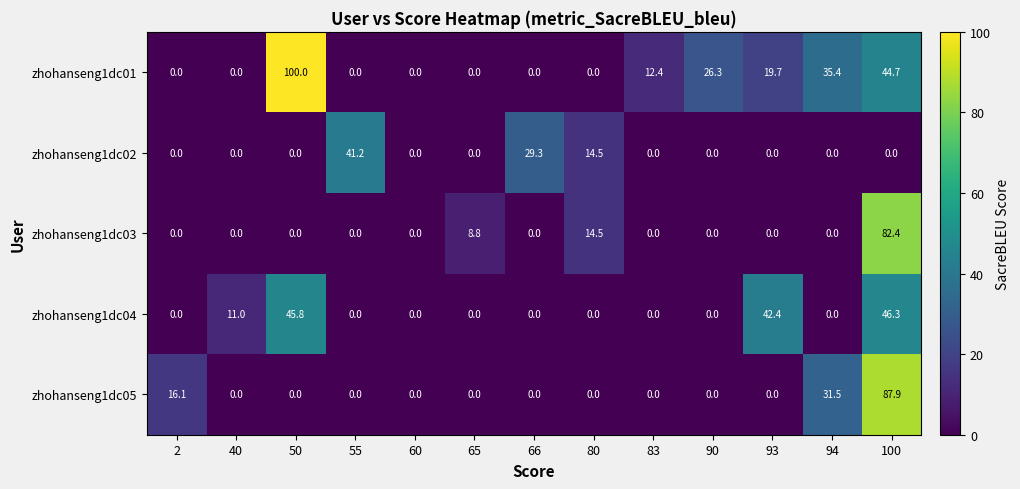

What is the spread (max minus min) of values at 93?

42.4